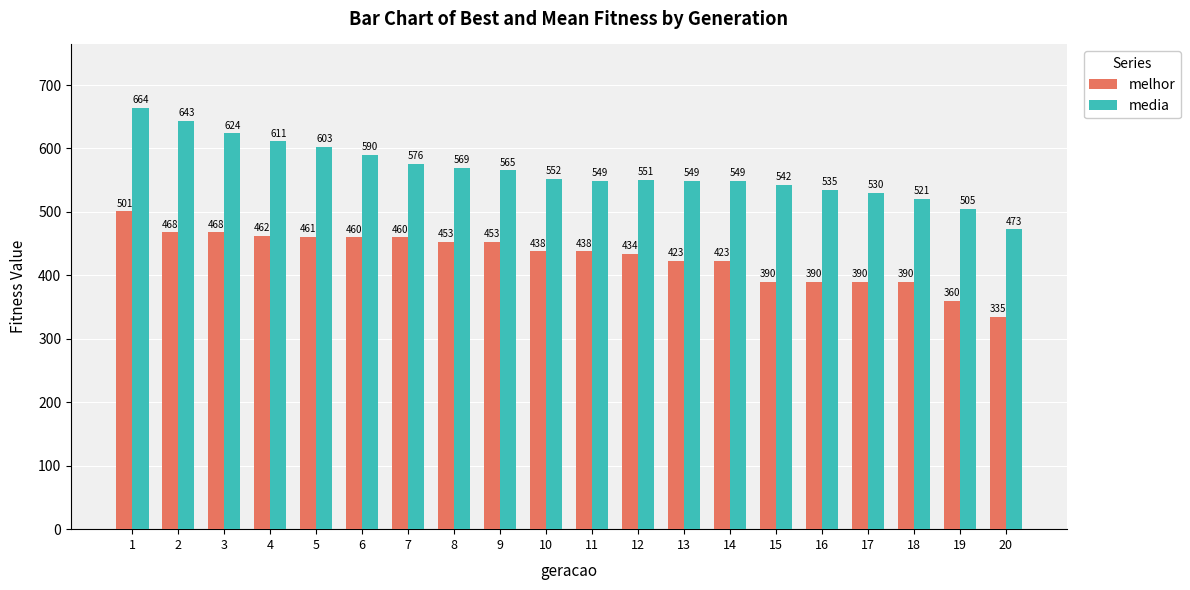

At how many categories does at least one series exceed 413?

20